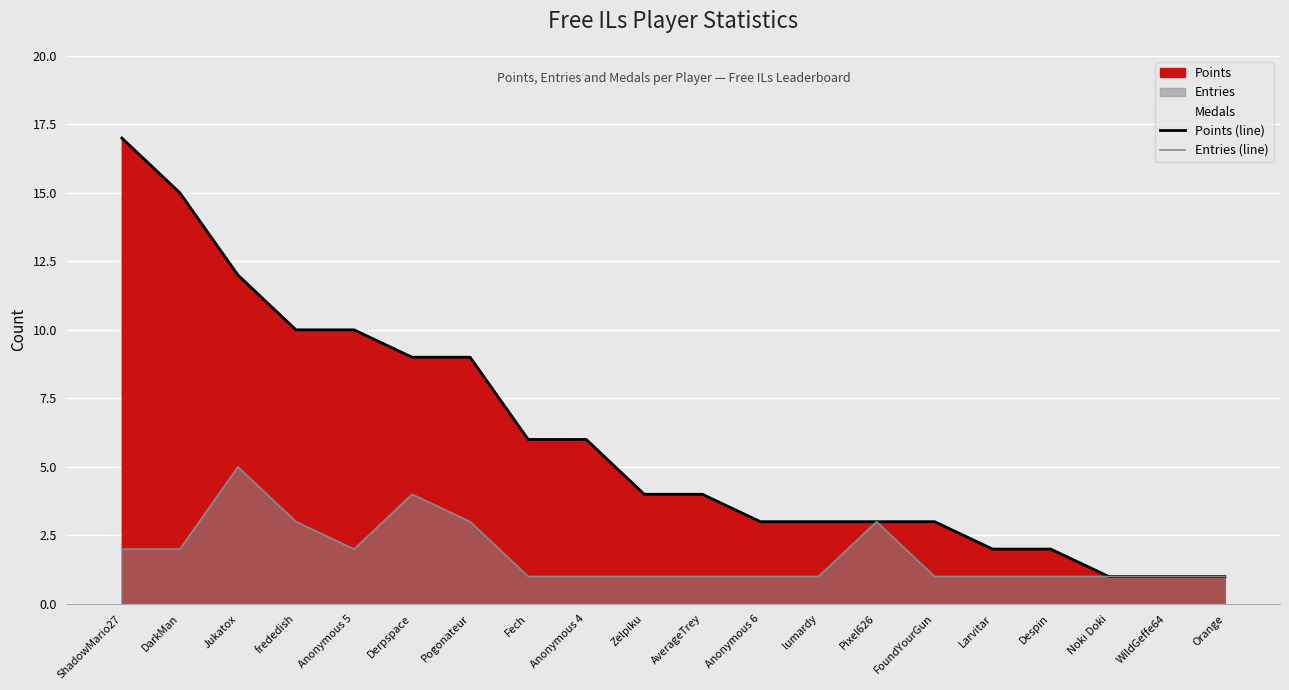

Reading right to left, list all the values displayed in this chart.

Points (line): 1	1	1	2	2	3	3	3	3	4	4	6	6	9	9	10	10	12	15	17
Entries (line): 1	1	1	1	1	1	3	1	1	1	1	1	1	3	4	2	3	5	2	2